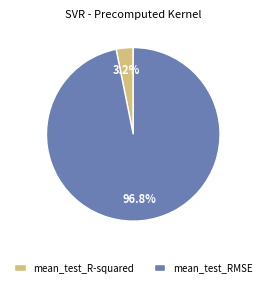

Count the number of slices in the pie.

2